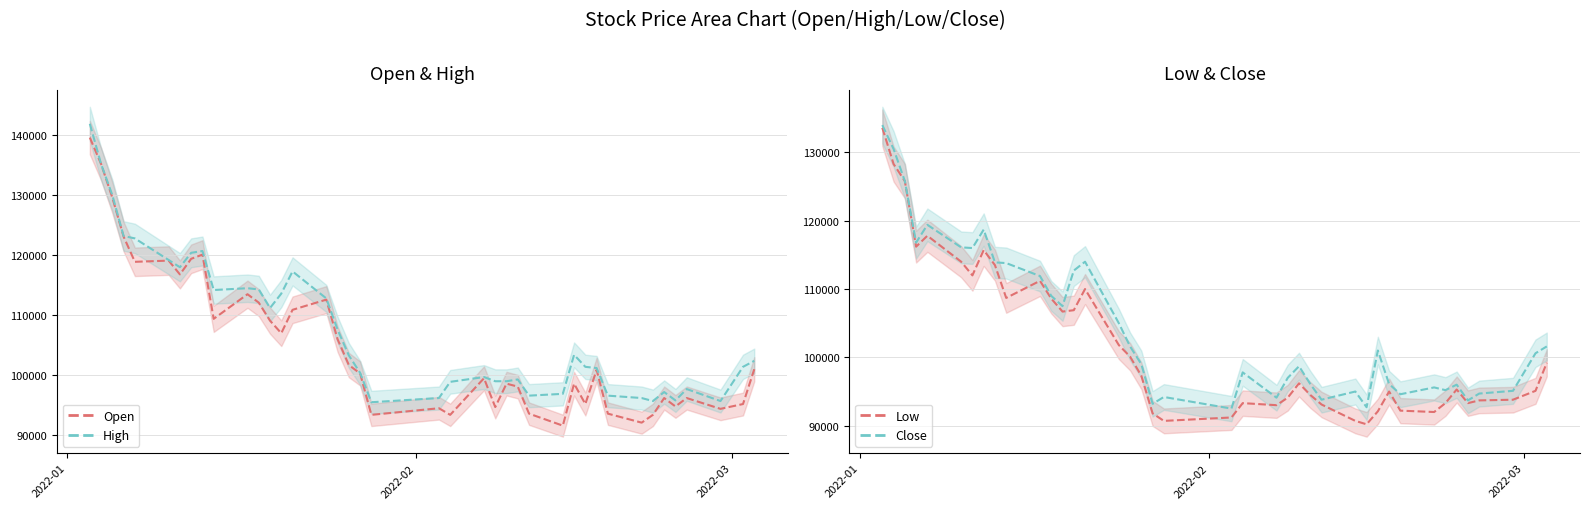

How many lines are shown in the chart?

4